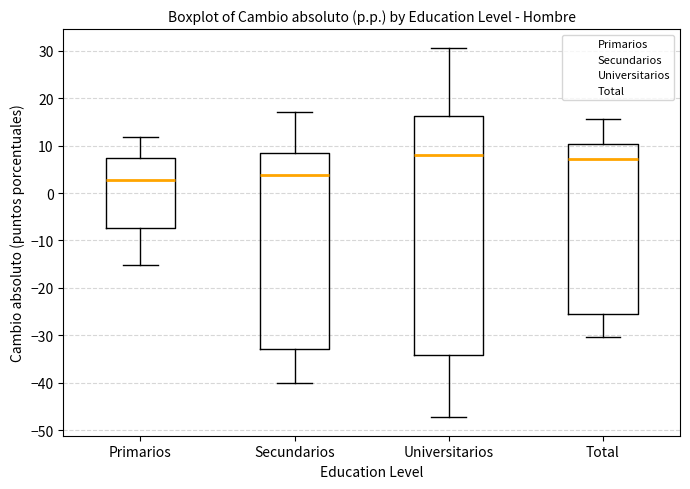

Comparing the boxes themselves (not the whiskers), which one is the tallest?

Universitarios